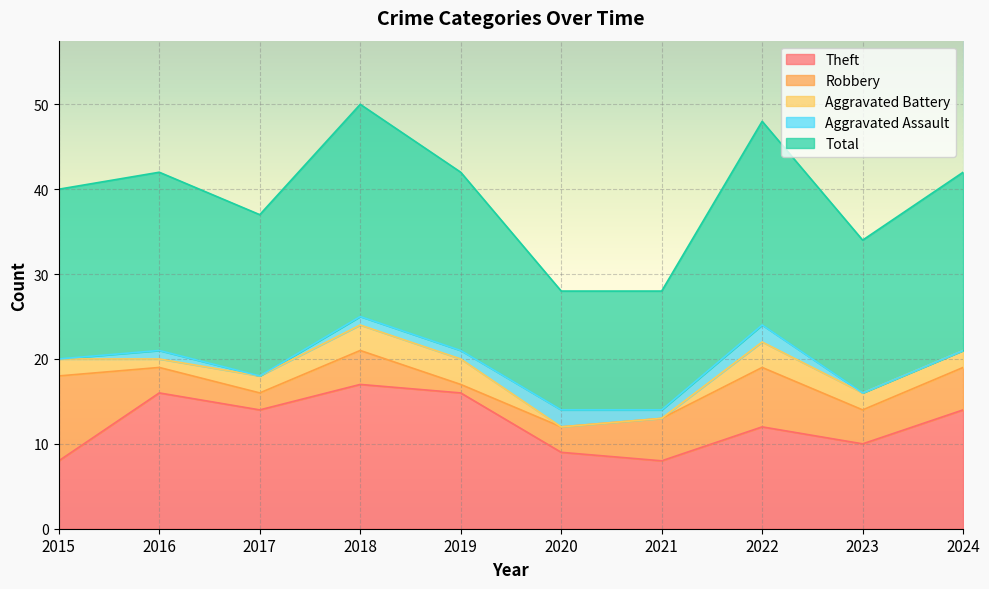

Reading left to right, transcribe all the data shown in this chart.

Theft: 2015=8	2016=16	2017=14	2018=17	2019=16	2020=9	2021=8	2022=12	2023=10	2024=14
Robbery: 2015=10	2016=3	2017=2	2018=4	2019=1	2020=3	2021=5	2022=7	2023=4	2024=5
Aggravated Battery: 2015=2	2016=1	2017=2	2018=3	2019=3	2020=0	2021=0	2022=3	2023=2	2024=2
Aggravated Assault: 2015=0	2016=1	2017=0	2018=1	2019=1	2020=2	2021=1	2022=2	2023=0	2024=0
Total: 2015=20	2016=21	2017=19	2018=25	2019=21	2020=14	2021=14	2022=24	2023=18	2024=21